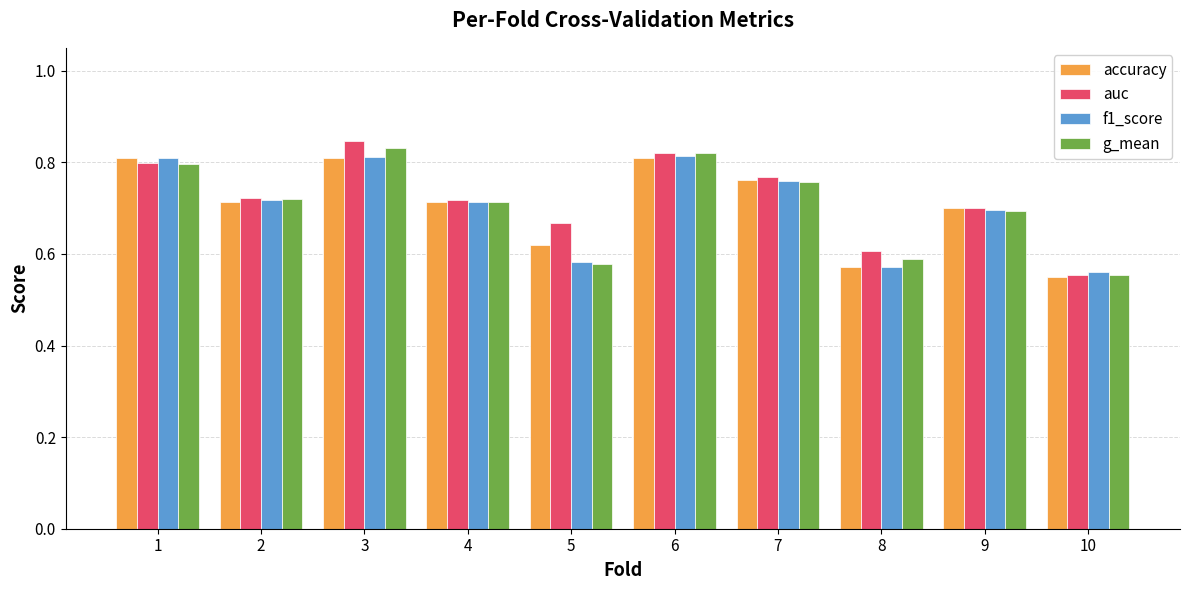

What is the total value across all series at 4?

2.9